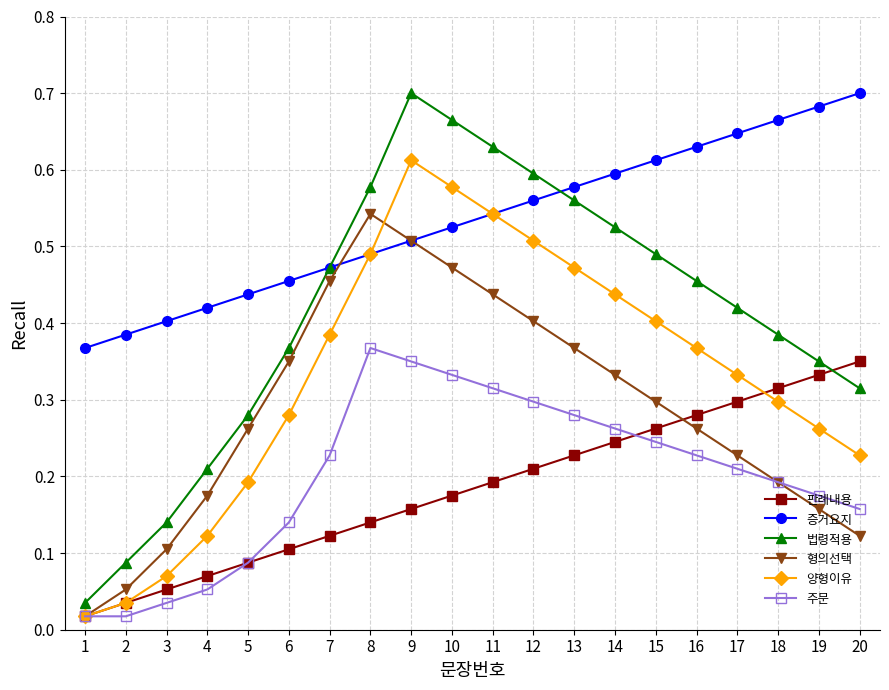

At which label does 판례내용 reach its peak?

20